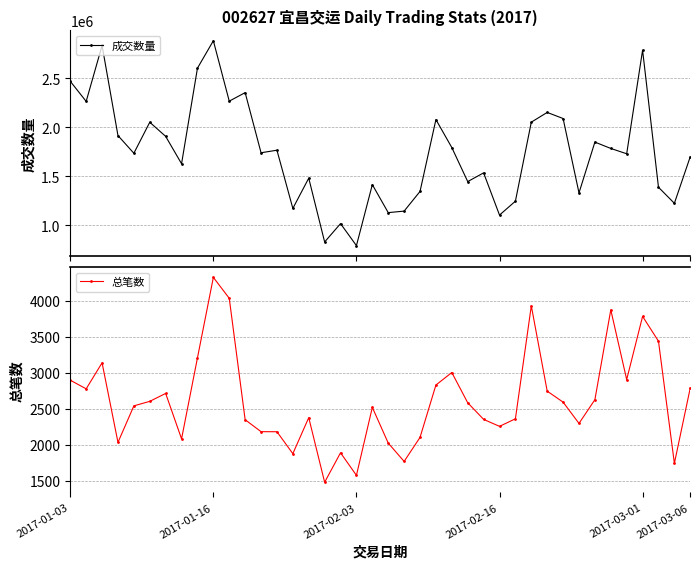

Which series has the widest spread of values?

成交数量